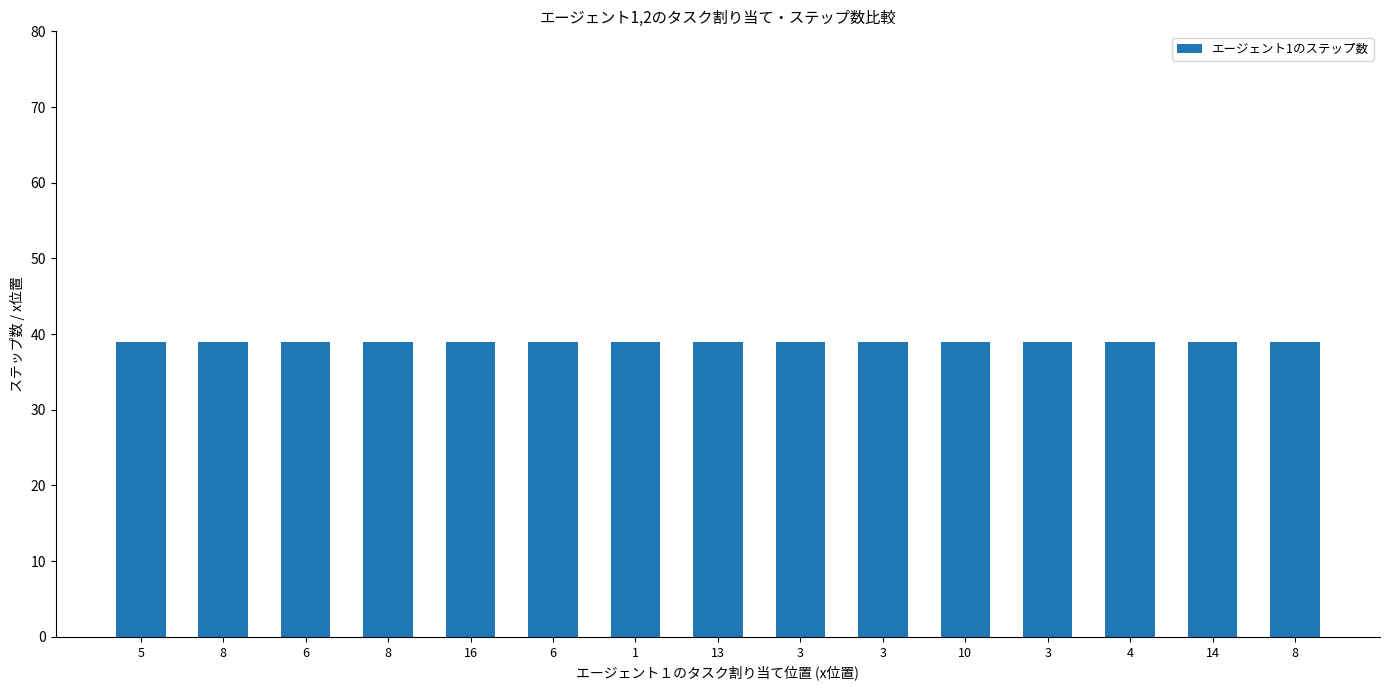

What is the label of the 3rd bar from the left?

6